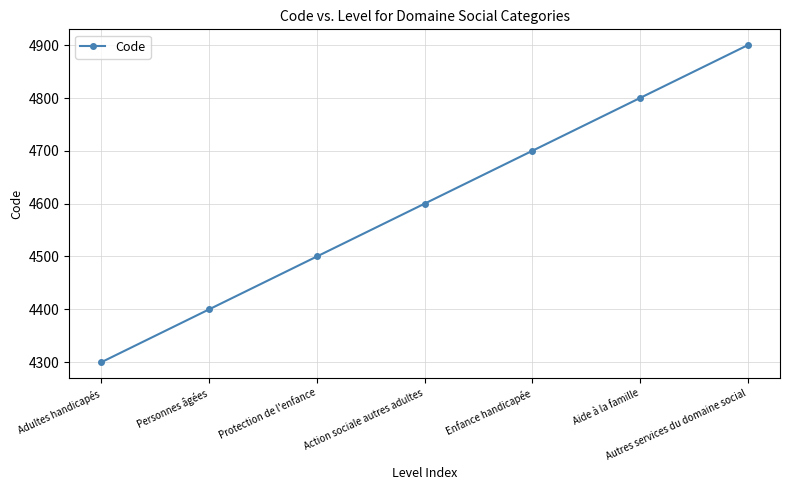

What value does the data have at Personnes âgées?

4400